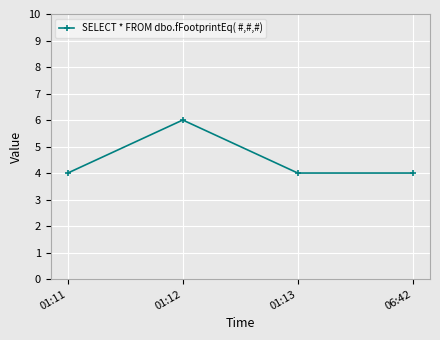

The chart shows a value of 3 at 01:12. True or false?

False